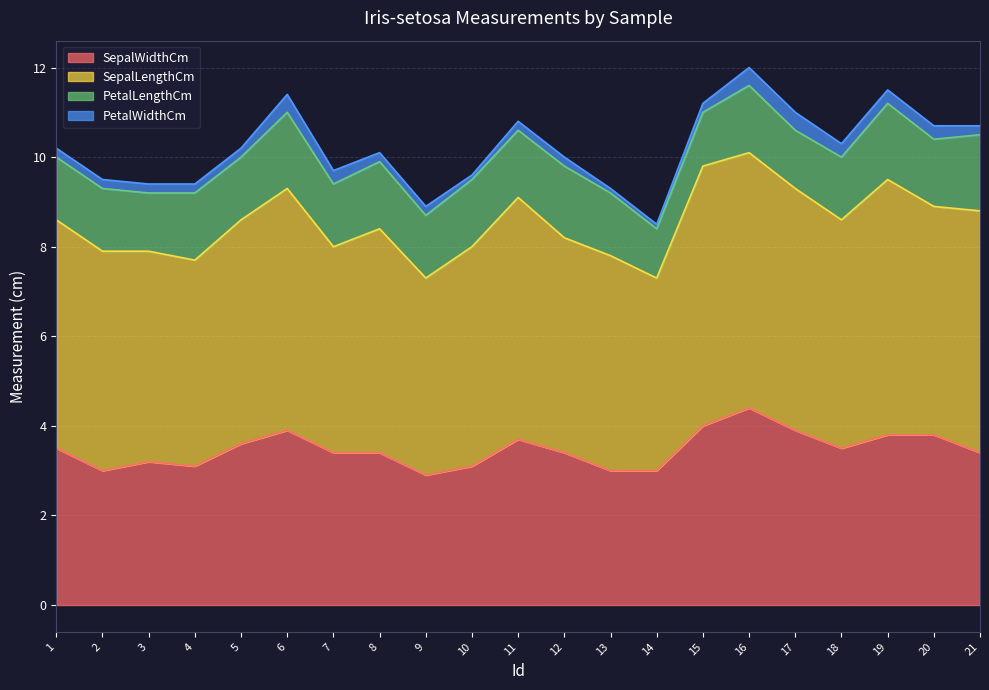

How many data points in SepalWidthCm are above 3?

17